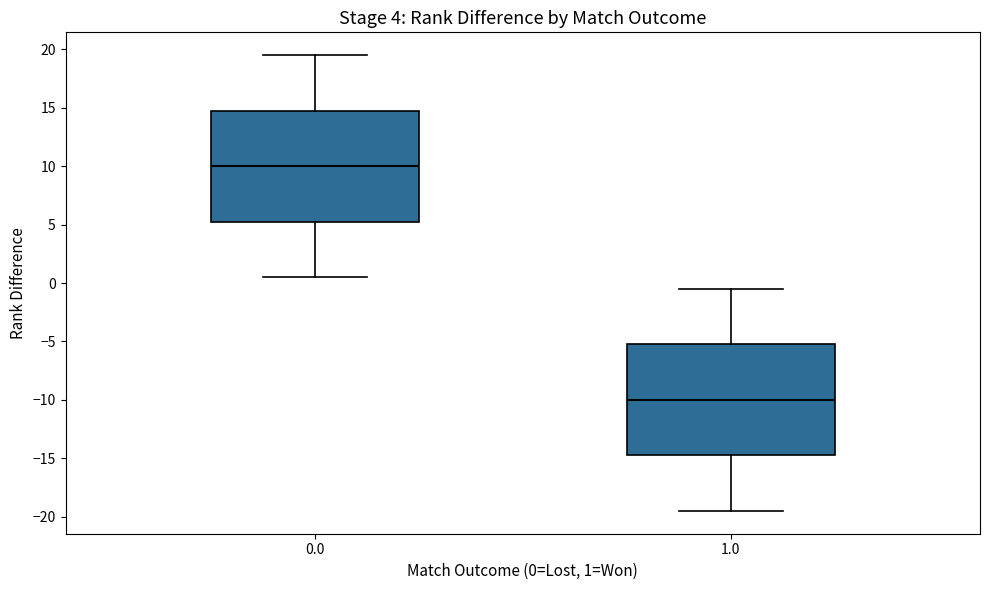

Where does the median line of the box at x = 1.0 sit on the y-axis? The values are not printed on the chart, so give them approximately, as read against the axis.

-10.0